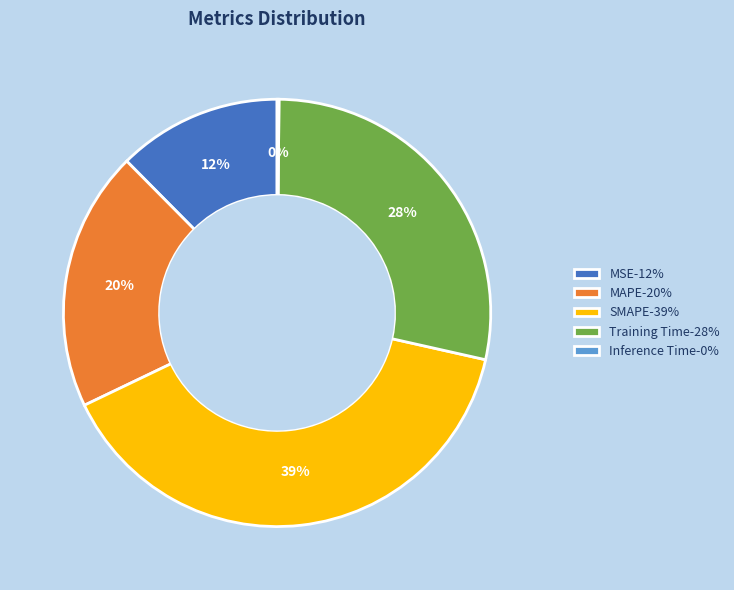

To the nearest percent, what percentage of the pie is MAPE-20%?

20%